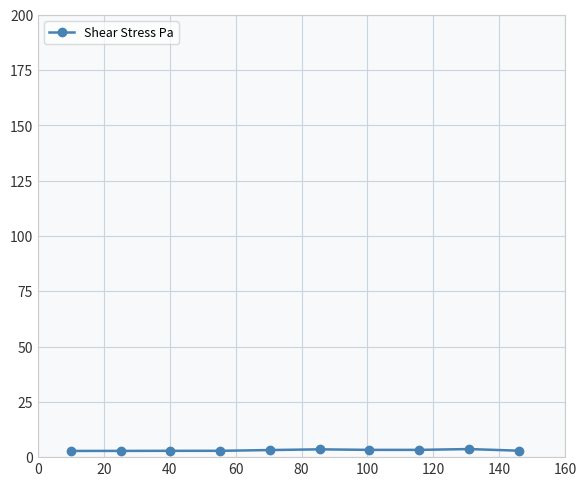

How many lines are shown in the chart?

1